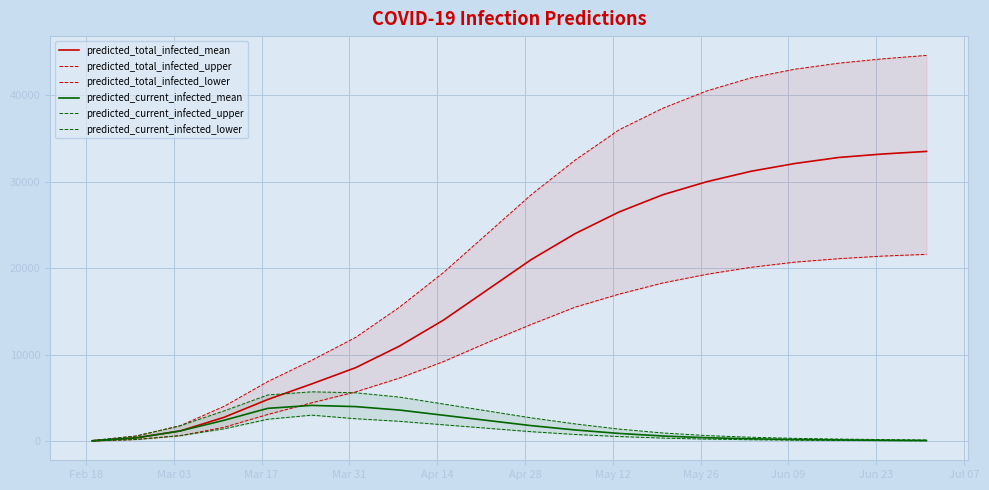

What is the difference between the maximum and minimum values in the predicted_total_infected_mean series?

33451